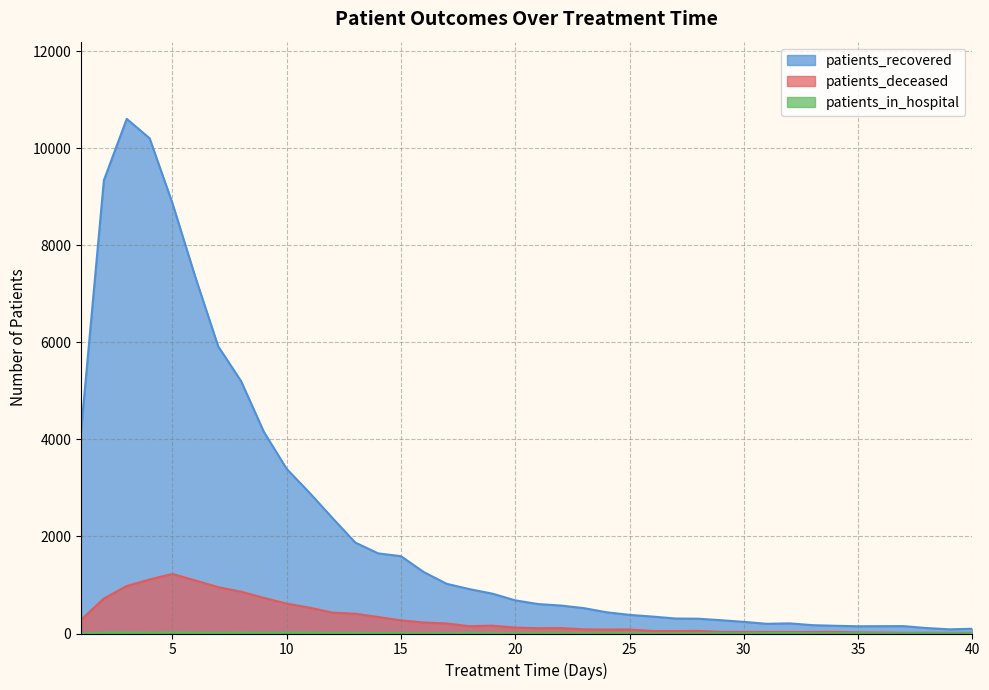

At 12, list the series in order from smallest to largest.

patients_in_hospital, patients_deceased, patients_recovered